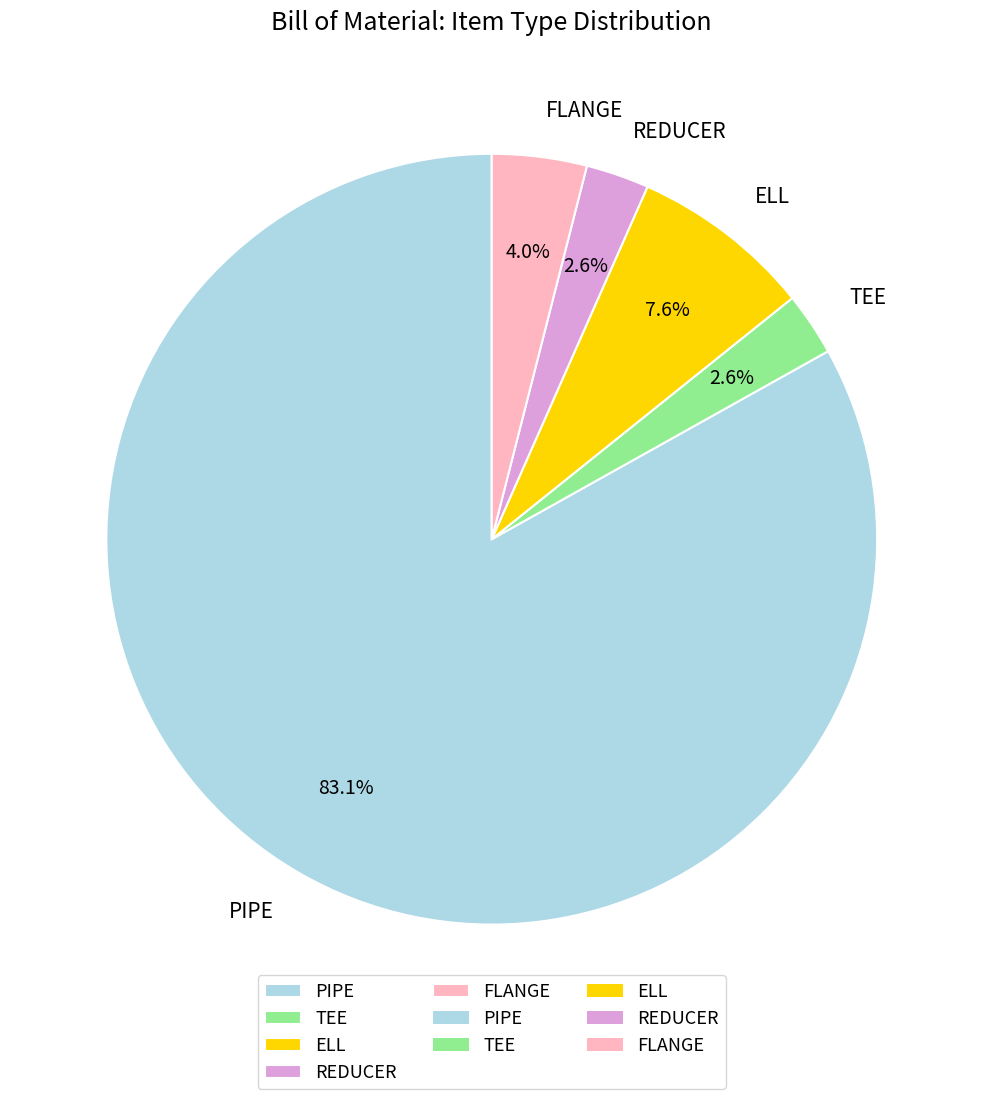

To the nearest percent, what percentage of the pie is PIPE?

83%